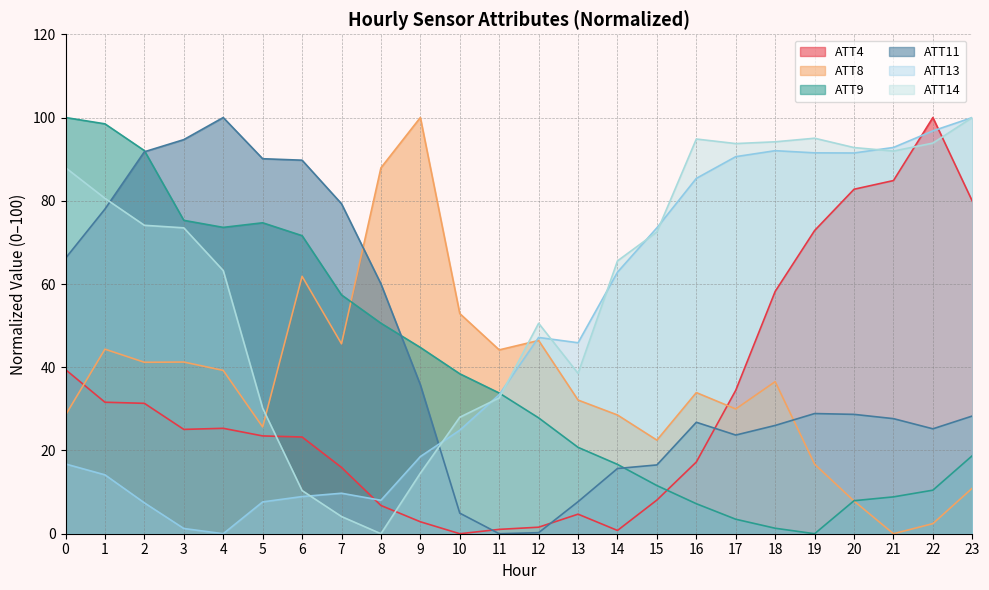

At which category does ATT11 reach its first local valley?

11